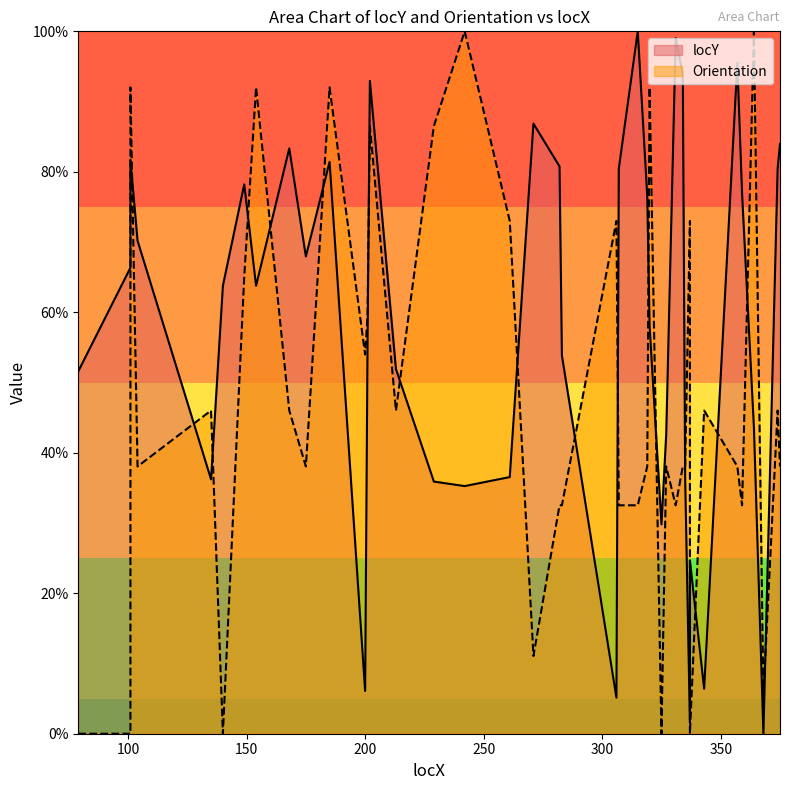

True or false: locY has more than 1 interior local peaks.

True